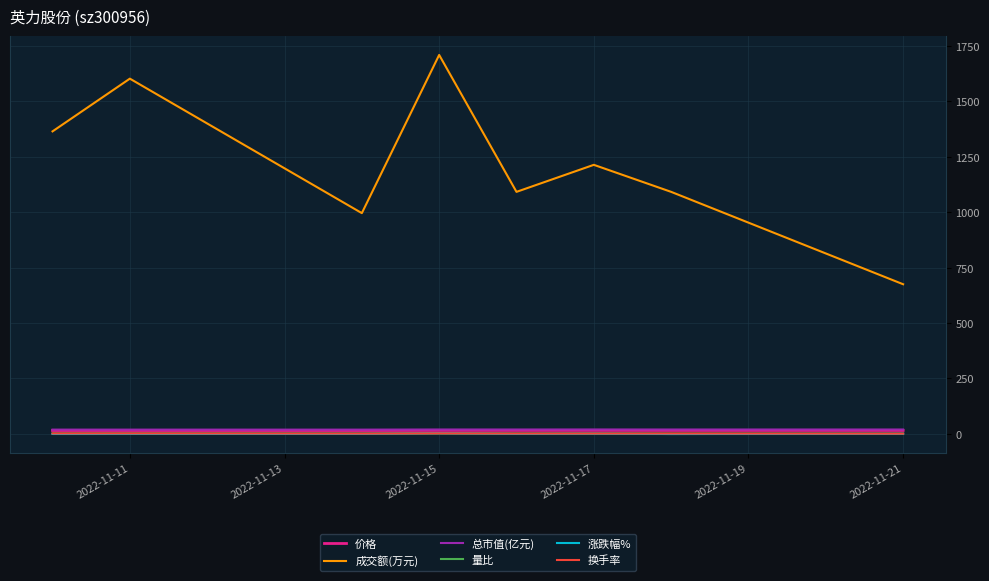

Which category has the highest value in the 成交额(万元) series?

2022-11-15